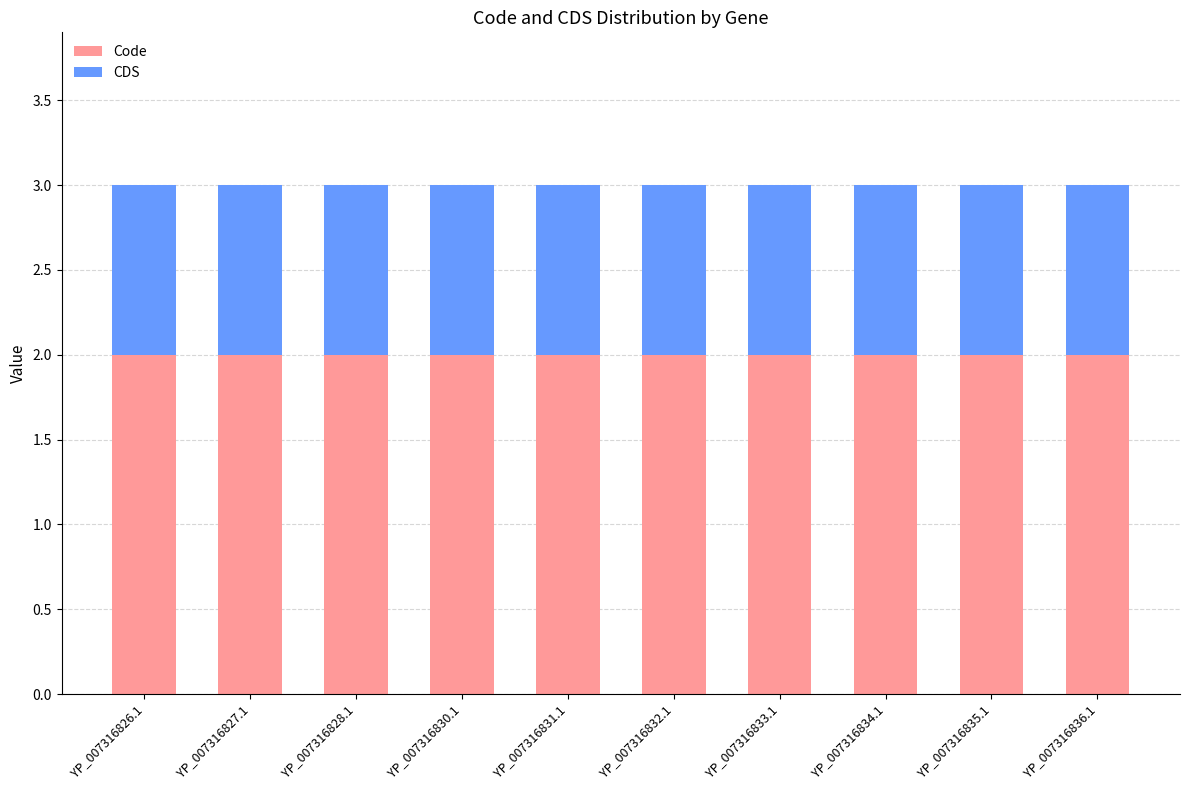

What is the sum of the Code values at YP_007316833.1 and YP_007316830.1?

4